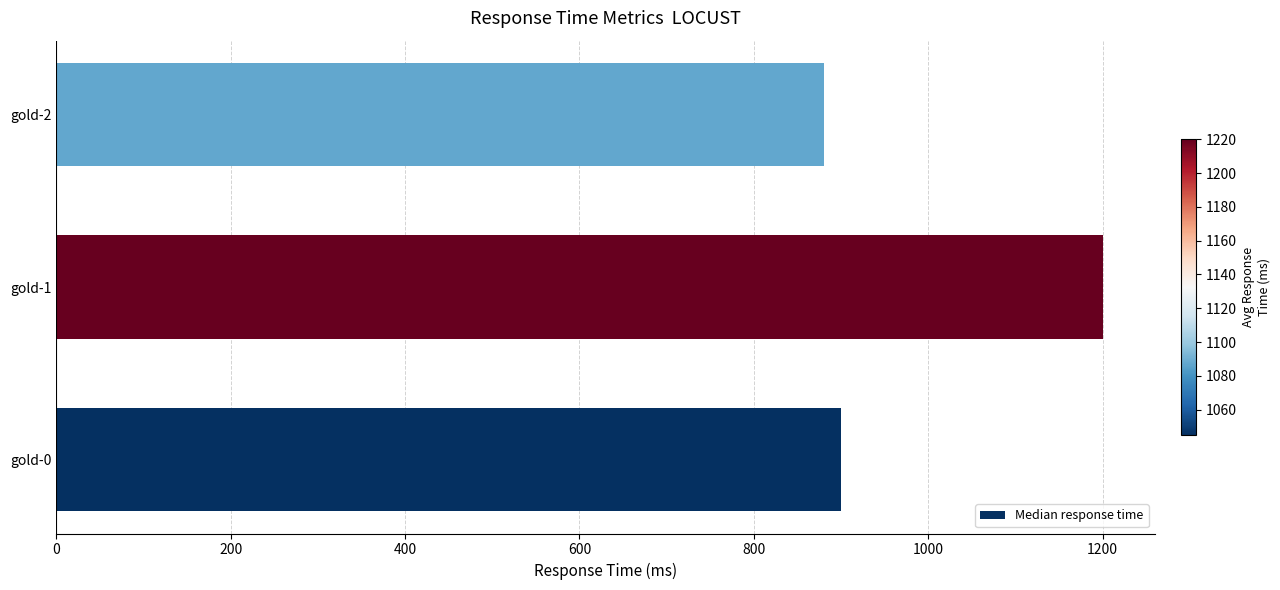

What is the change in value from gold-0 to gold-1?

+300